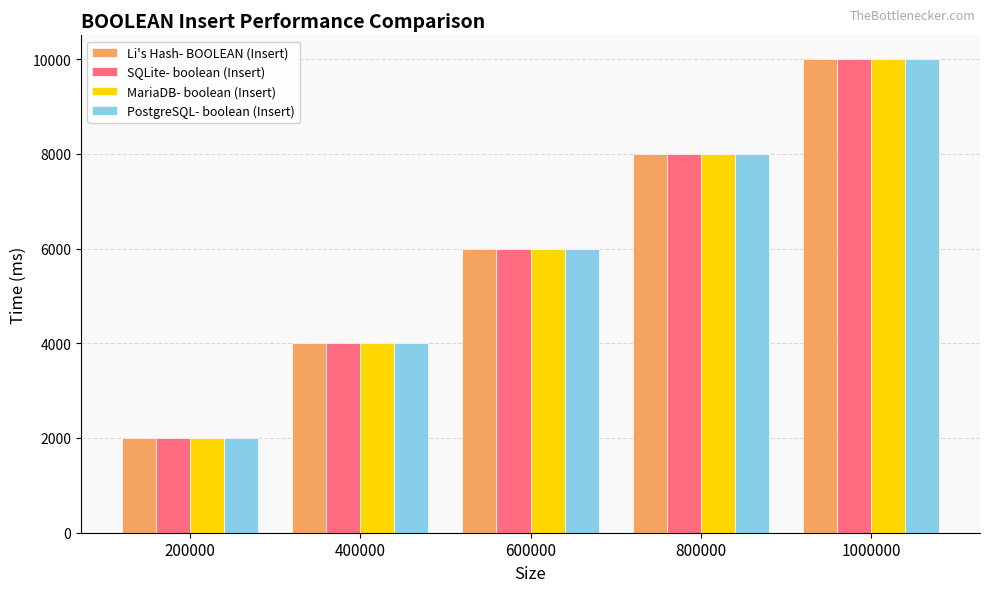

How many data points in Li's Hash- BOOLEAN (Insert) are less than 6000?

2